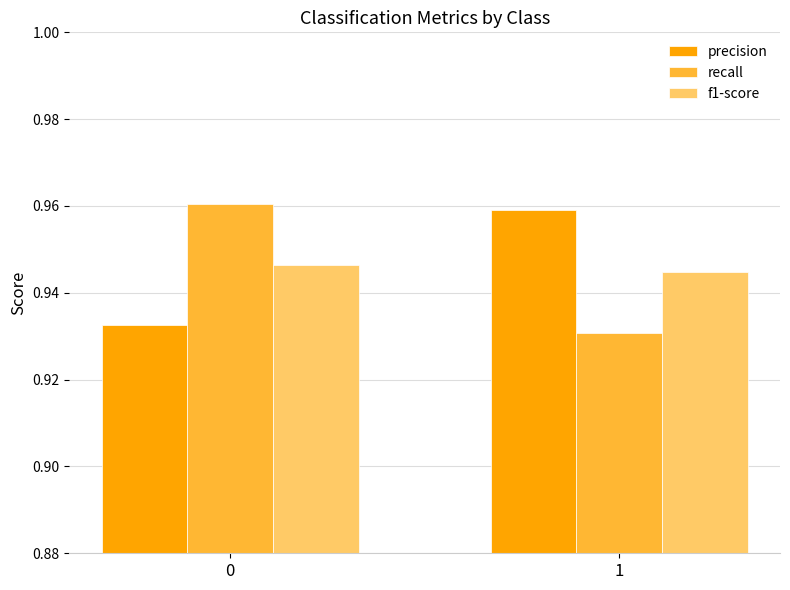

The value of f1-score at 0 is 1.5. True or false?

False